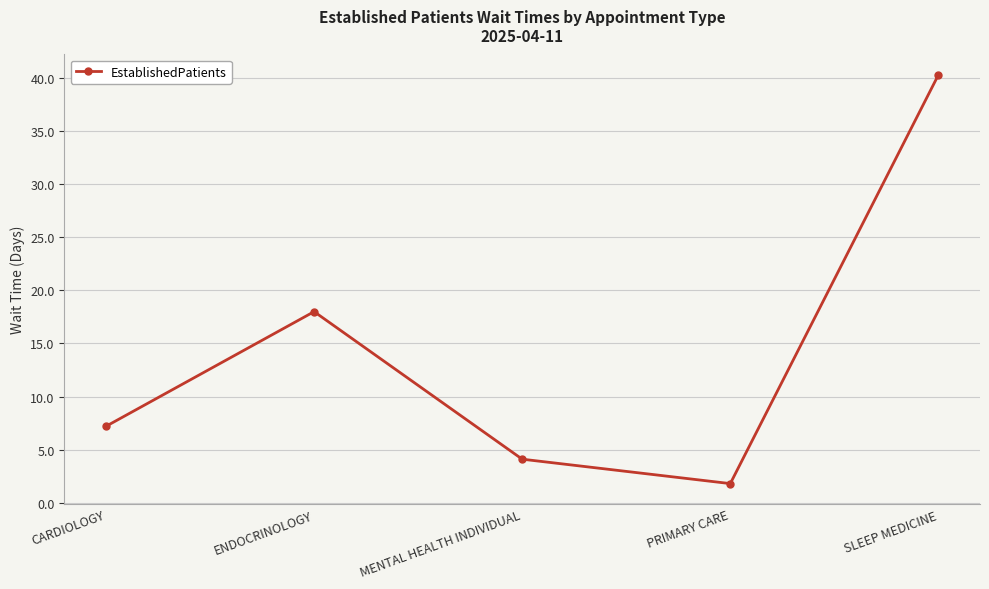

How many distinct data groups are displayed?

1